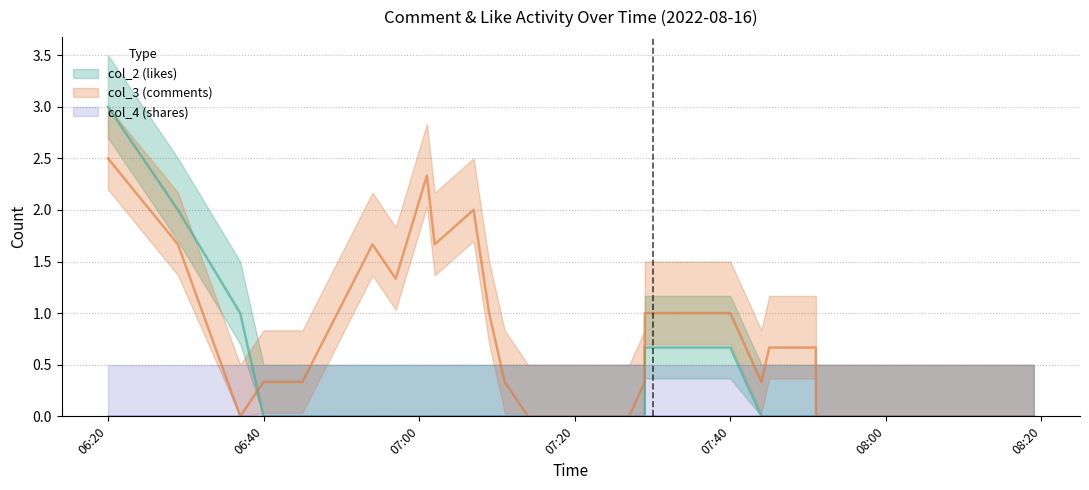

True or false: col_3 (comments) and col_4 (shares) cross at least once.

False